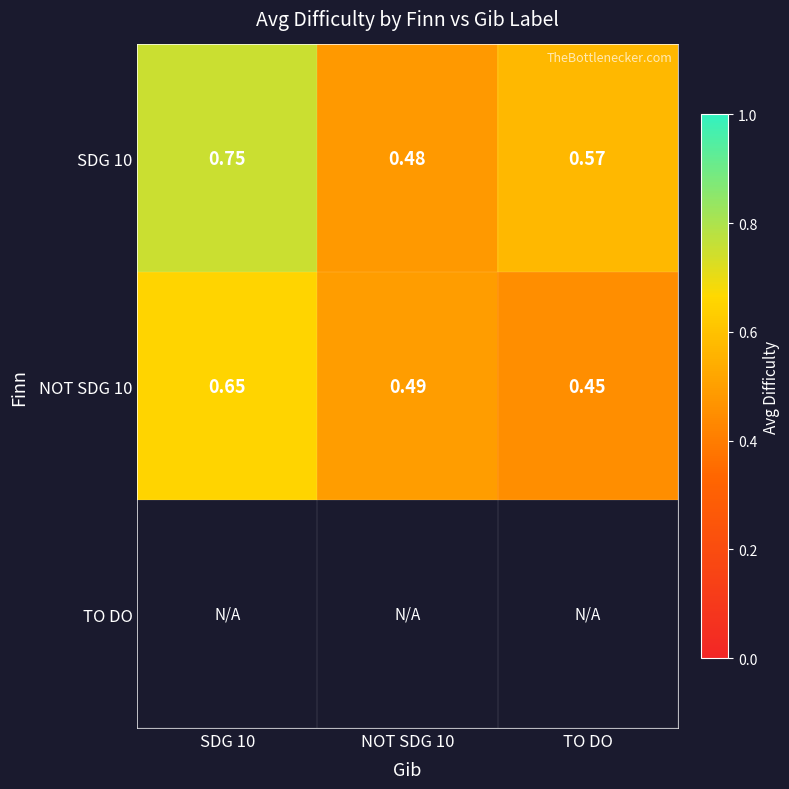

Which series has the widest spread of values?

SDG 10